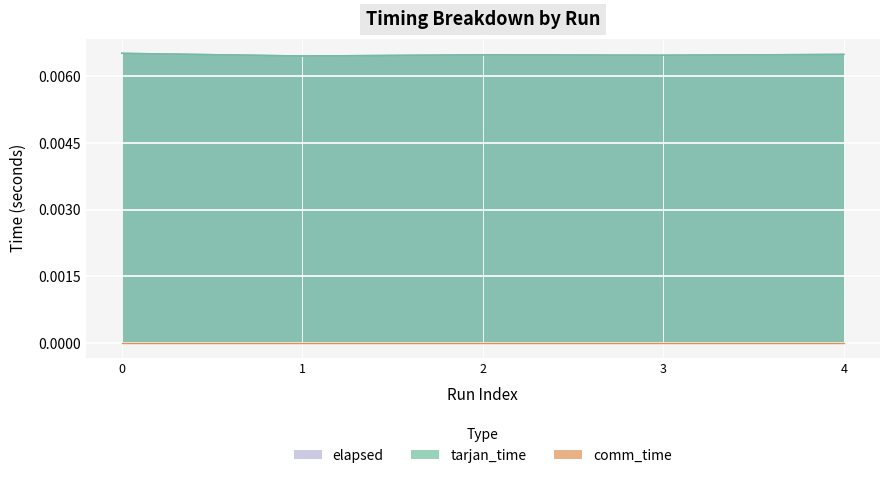

True or false: tarjan_time and elapsed cross at least once.

False